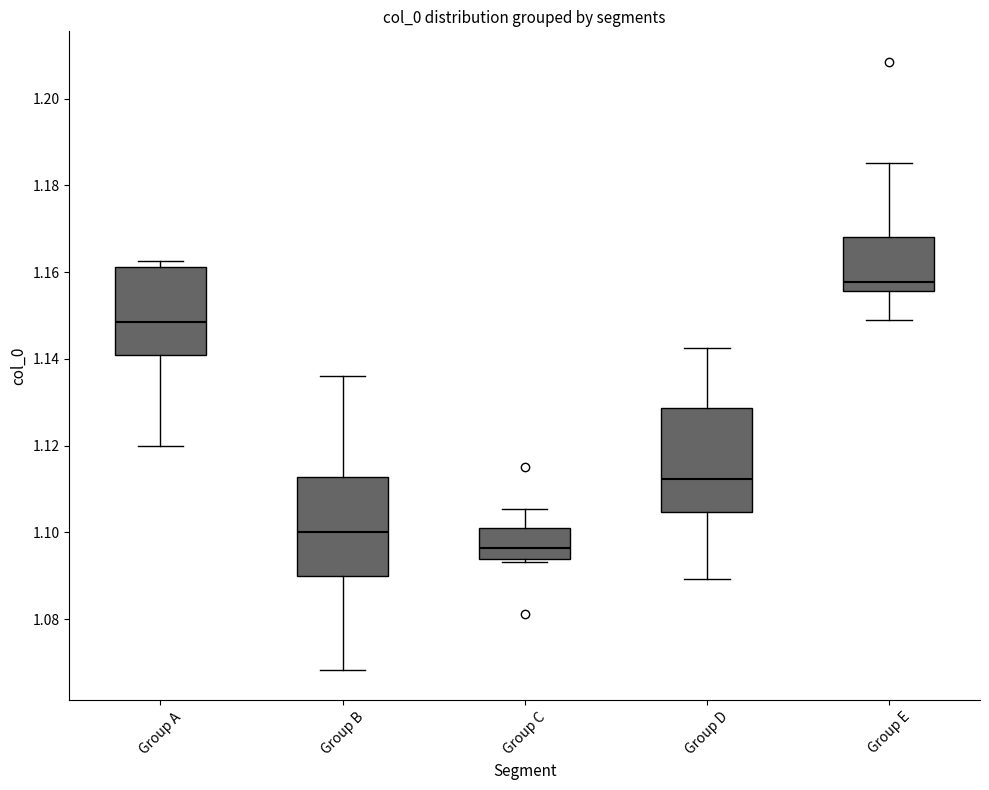

Reading left to right, read every box against the y-axis: the position of its median line, the range the box covers, and the ends of its whiskers. The values are not printed on the chart, so give them approximately, as read against the axis.

Group A: median 1.148, box 1.140 to 1.162, whiskers 1.120 to 1.162 (just above the box's upper edge)
Group B: median 1.100, box 1.090 to 1.112, whiskers 1.068 to 1.136
Group C: median 1.096, box 1.094 to 1.102, whiskers 1.094 (just below the box's lower edge) to 1.106
Group D: median 1.112, box 1.104 to 1.128, whiskers 1.090 to 1.142
Group E: median 1.158, box 1.156 to 1.168, whiskers 1.148 to 1.186